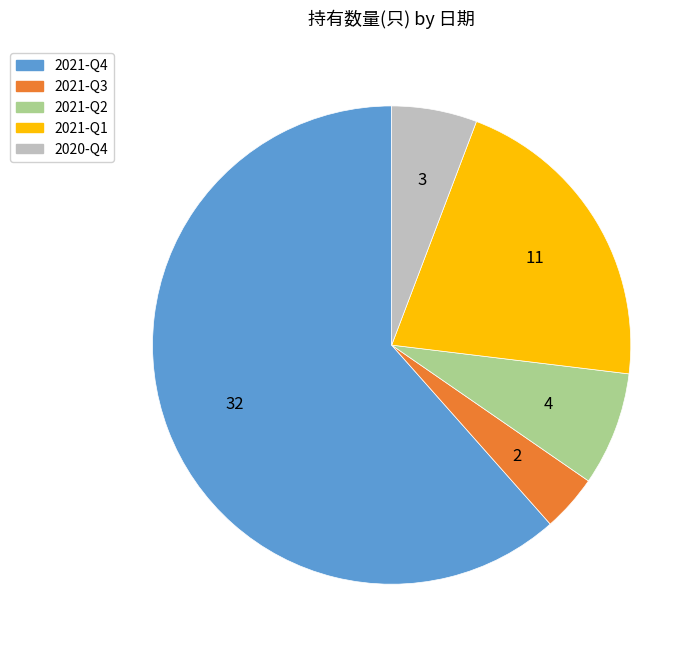

Is it true that 2021-Q2 is 1% of the pie?

False